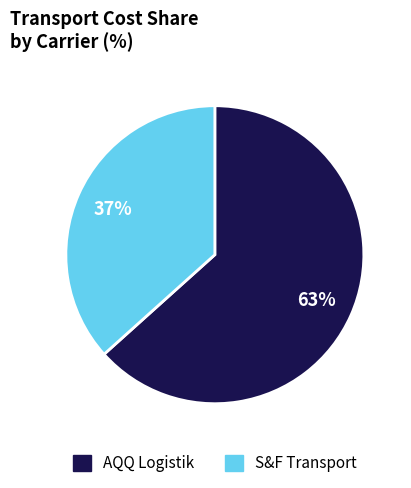

True or false: AQQ Logistik accounts for 63% of the total.

True